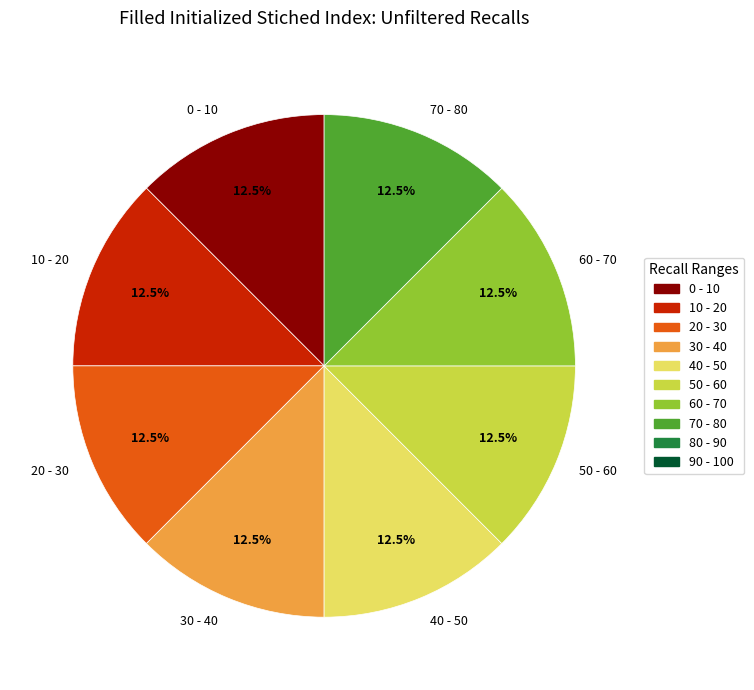

What is the ratio of the value at 70 - 80 to the value at 30 - 40?

1.0